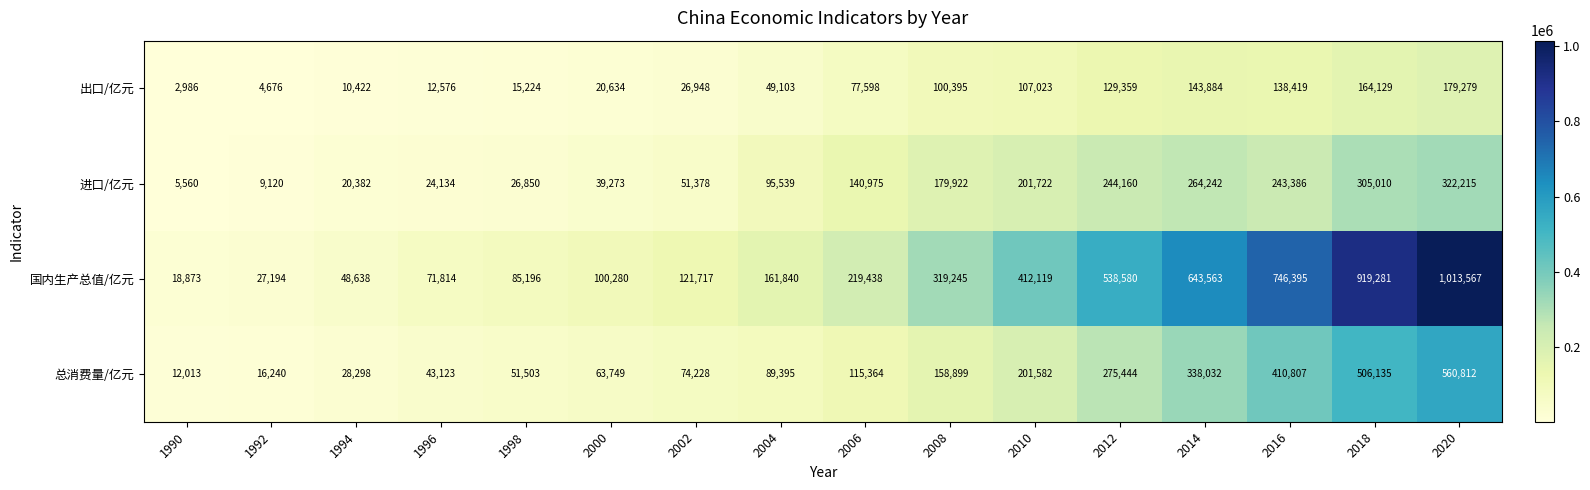

Which series changed the most between 1990 and 2008?

国内生产总值/亿元